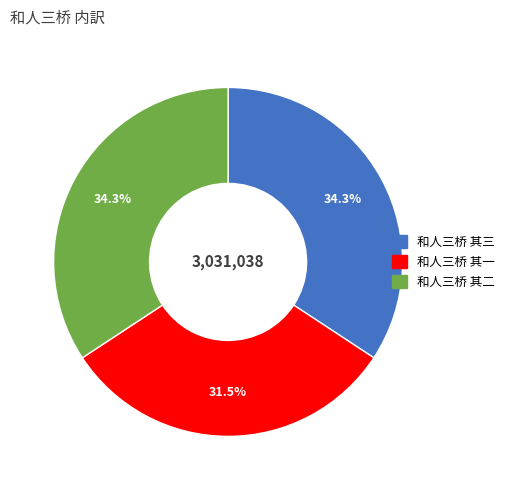

What is the ratio of the value at 和人三桥 其三 to the value at 和人三桥 其一?

1.1